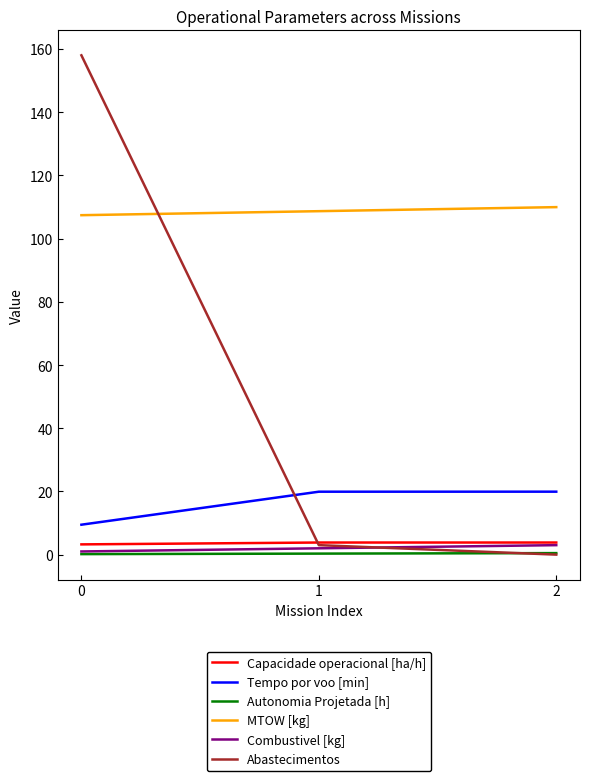

The value of Tempo por voo [min] at 2 is 19.9. True or false?

True